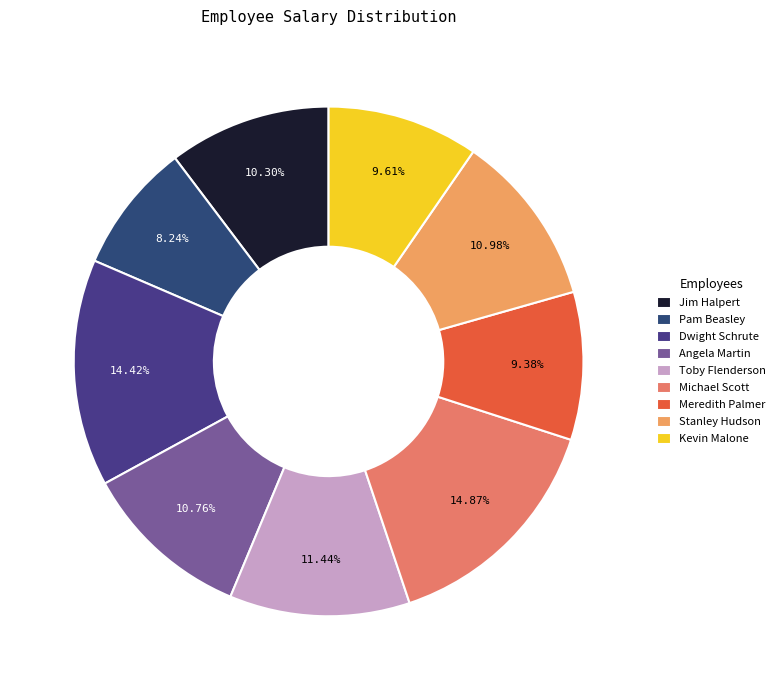

Approximately how many times larger is the value at Stanley Hudson compared to Michael Scott?

0.7